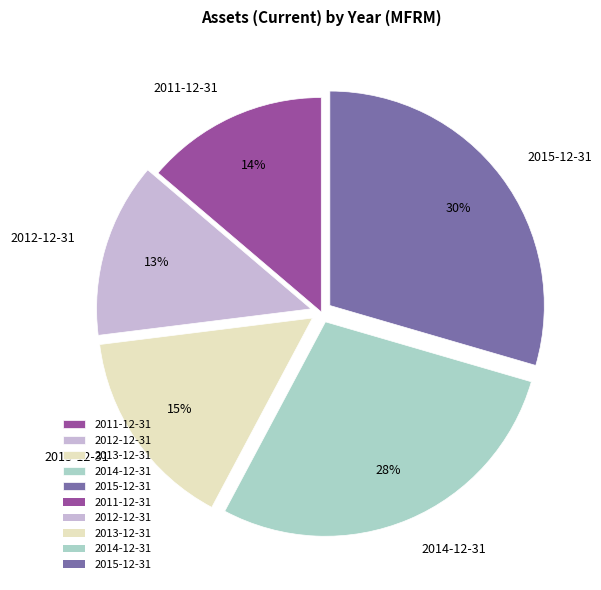

What percentage is the 2012-12-31 slice, to the nearest percent?

13%